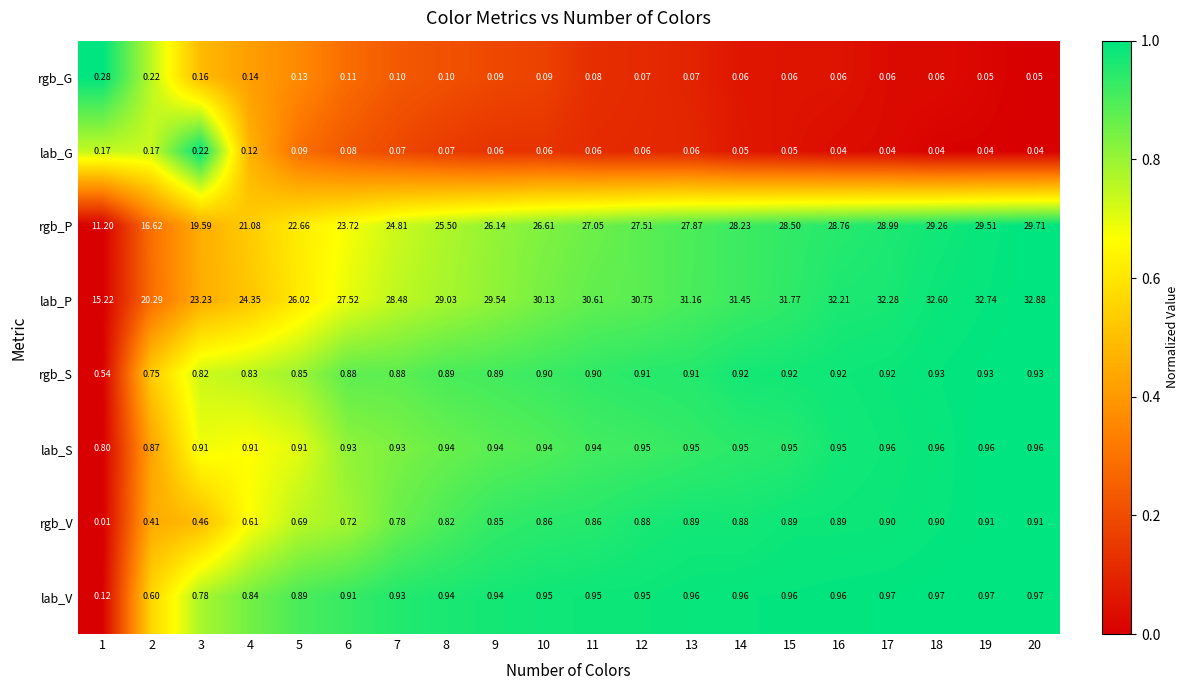

Rank the series by their maximum value, from lowest to highest.

lab_G, rgb_G, rgb_V, rgb_S, lab_S, lab_V, rgb_P, lab_P